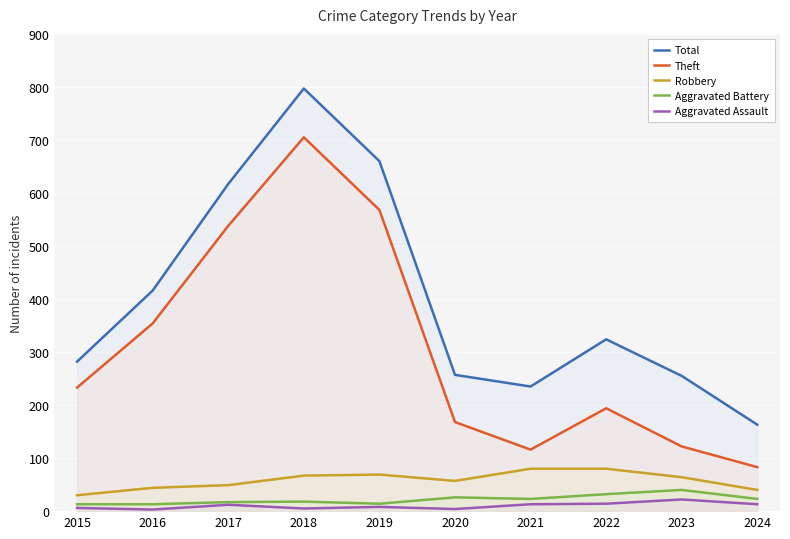

How many lines are shown in the chart?

5